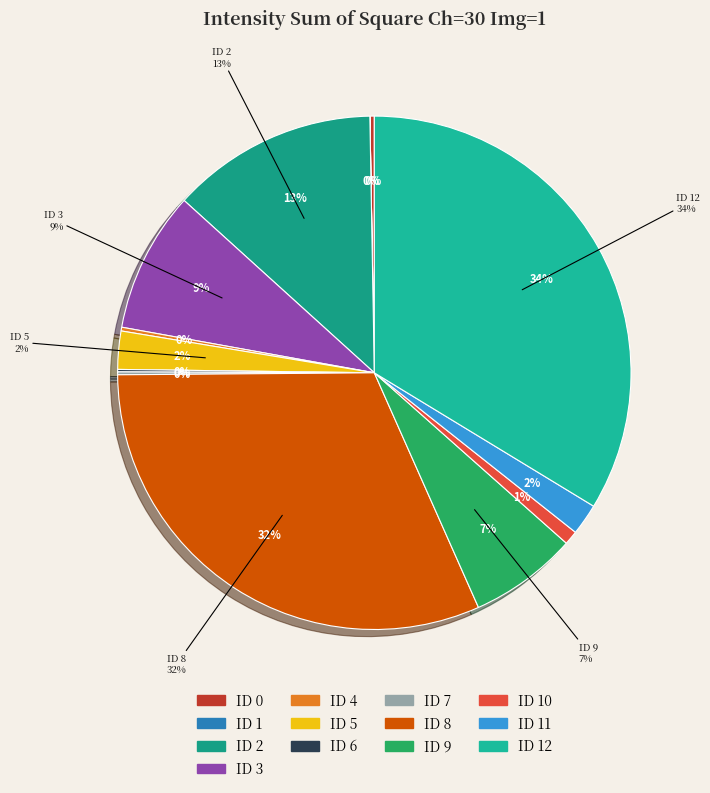

How much of the chart is everything except ID 6?

99.8%